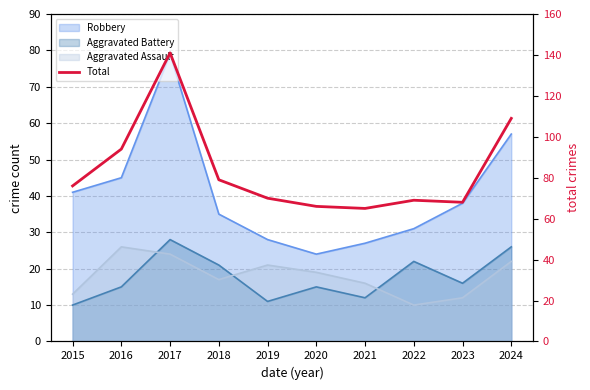

Reading left to right, transcribe all the data shown in this chart.

76	94	141	79	70	66	65	69	68	109